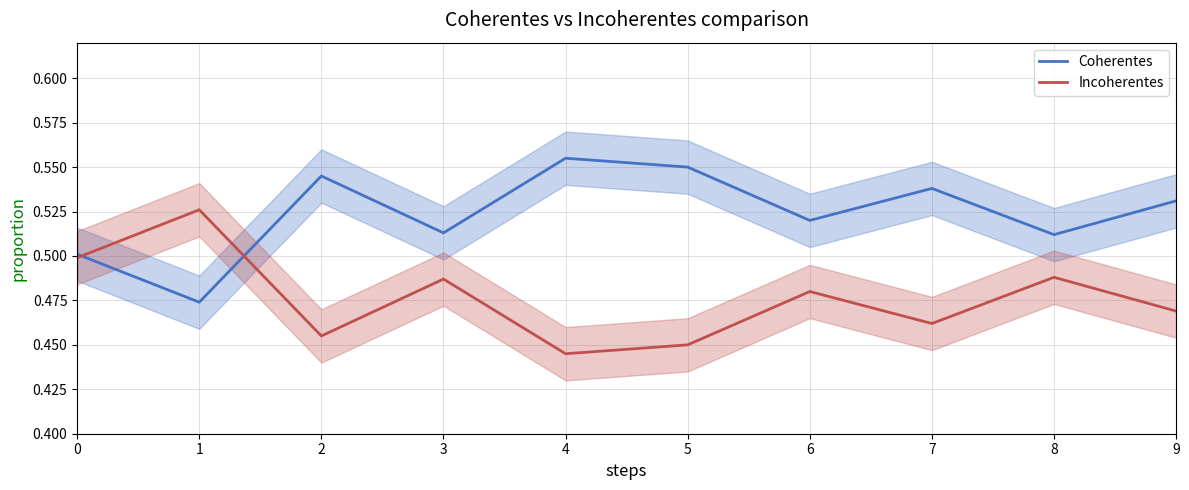

What is the sum of the Incoherentes values at 0 and 2?

1.0